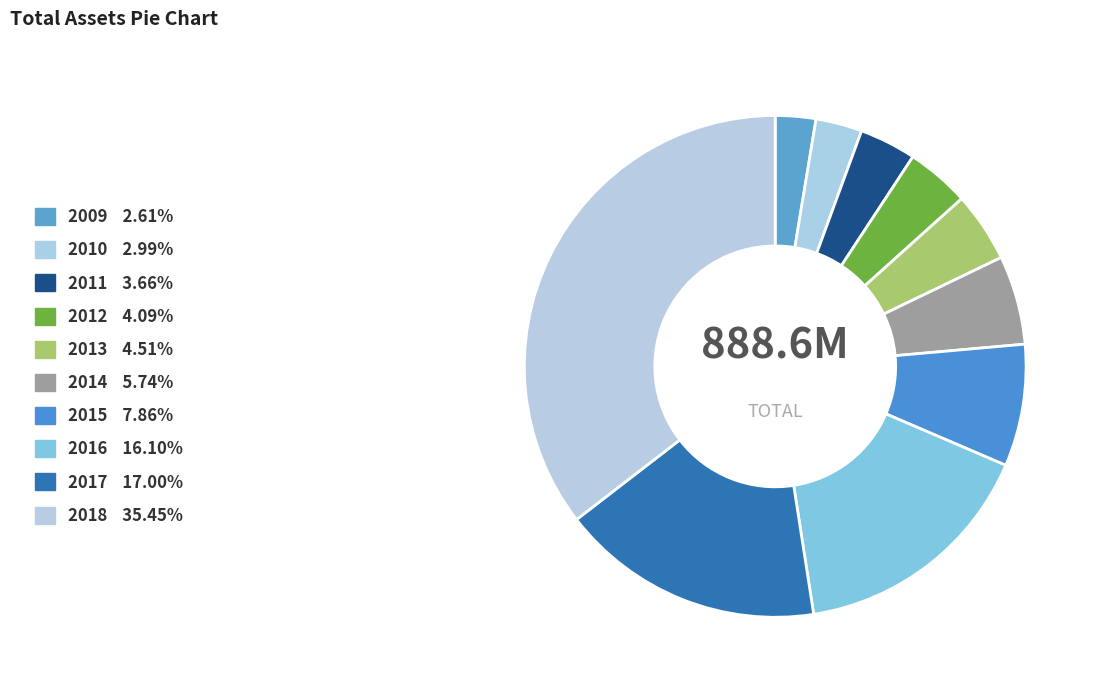

What portion of the pie excludes 2018?

64.5%